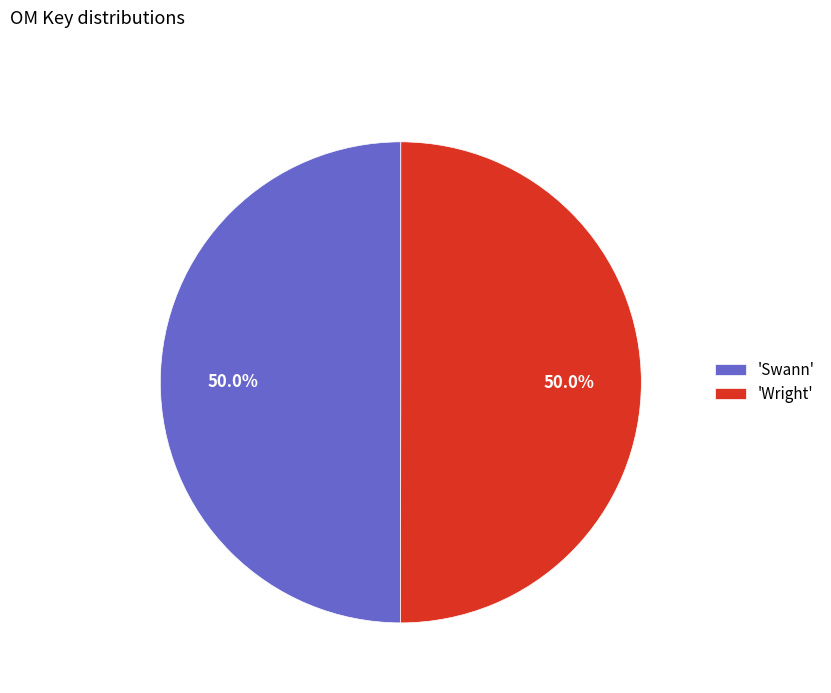

What is the total percentage of 'Swann' and 'Wright'?

100.0%